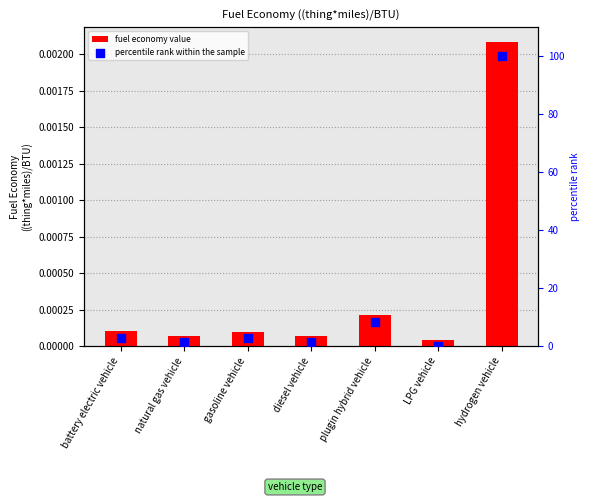

Which series contains the highest Y value?

percentile rank within the sample